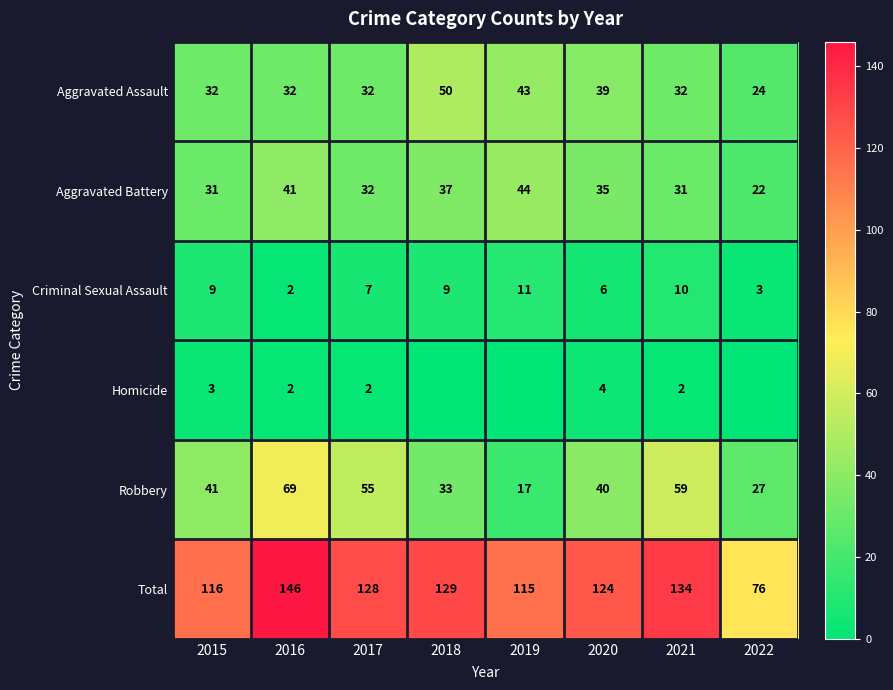

What is the approximate value of Criminal Sexual Assault at 2021?

10